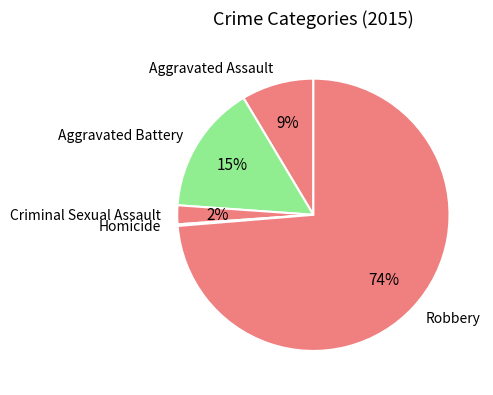

To the nearest percent, what is the combined percentage of Aggravated Assault and Criminal Sexual Assault?

11%